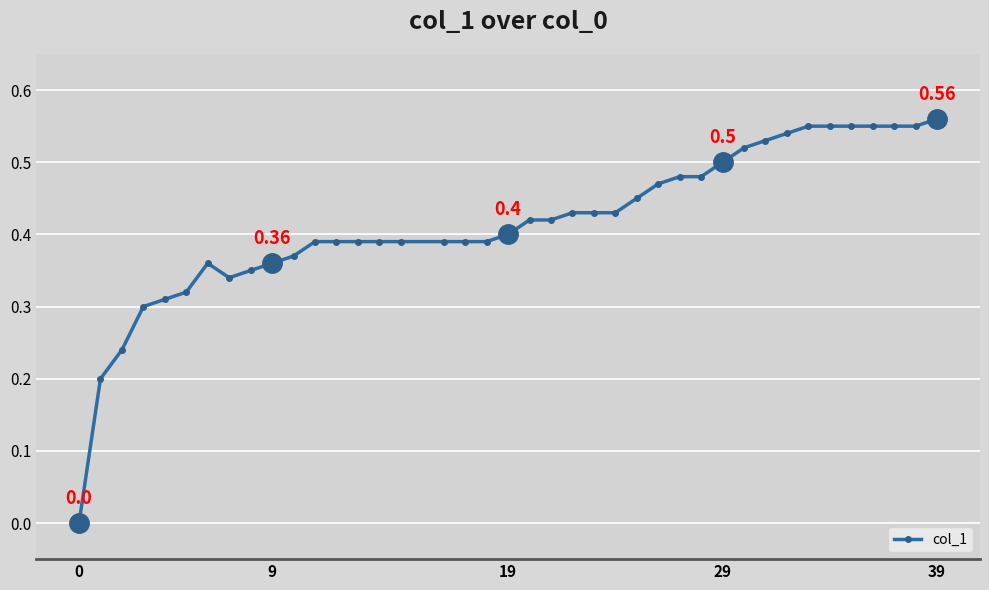

How many lines are shown in the chart?

1